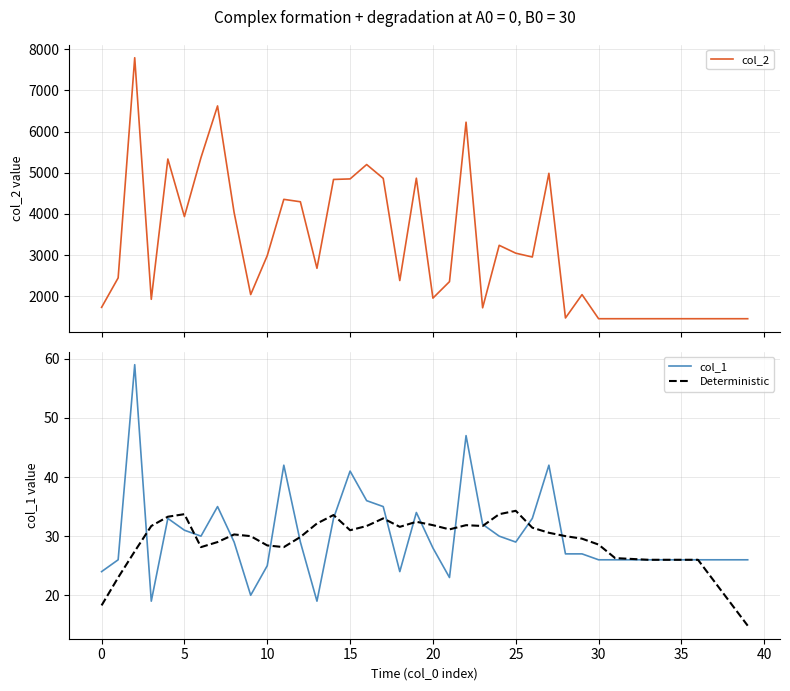

What is the lowest value of the Deterministic series?

14.9